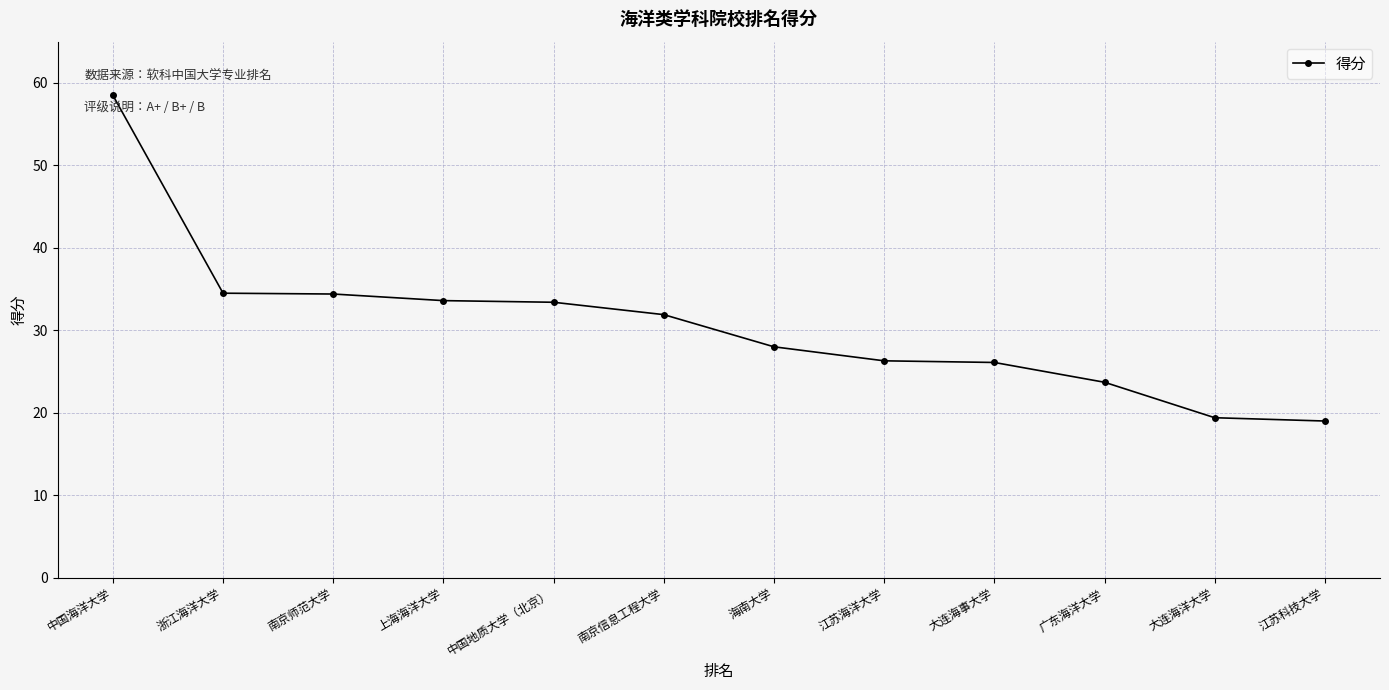

What is the label of the 4th point from the right?

大连海事大学